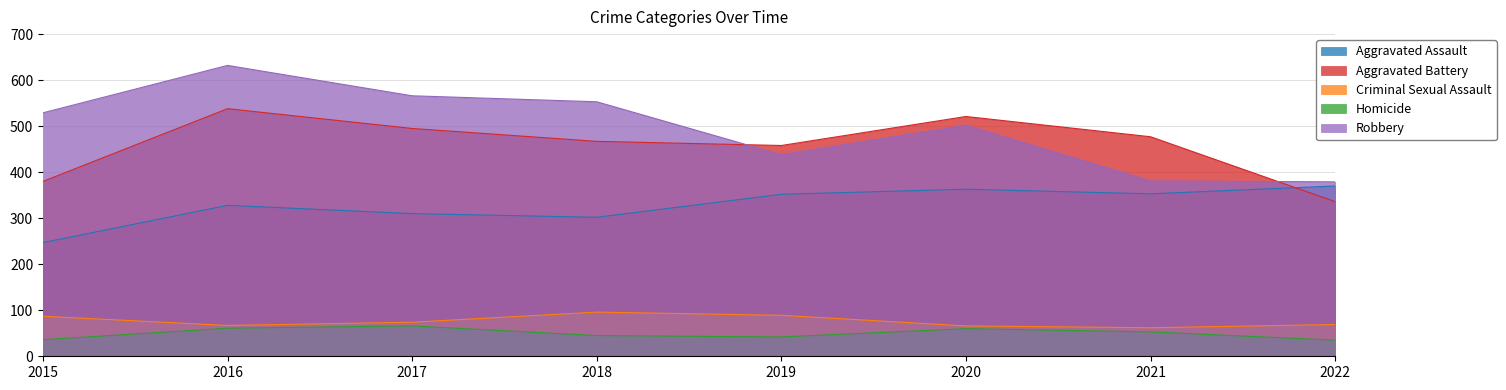

What is the minimum value shown in the chart?

35